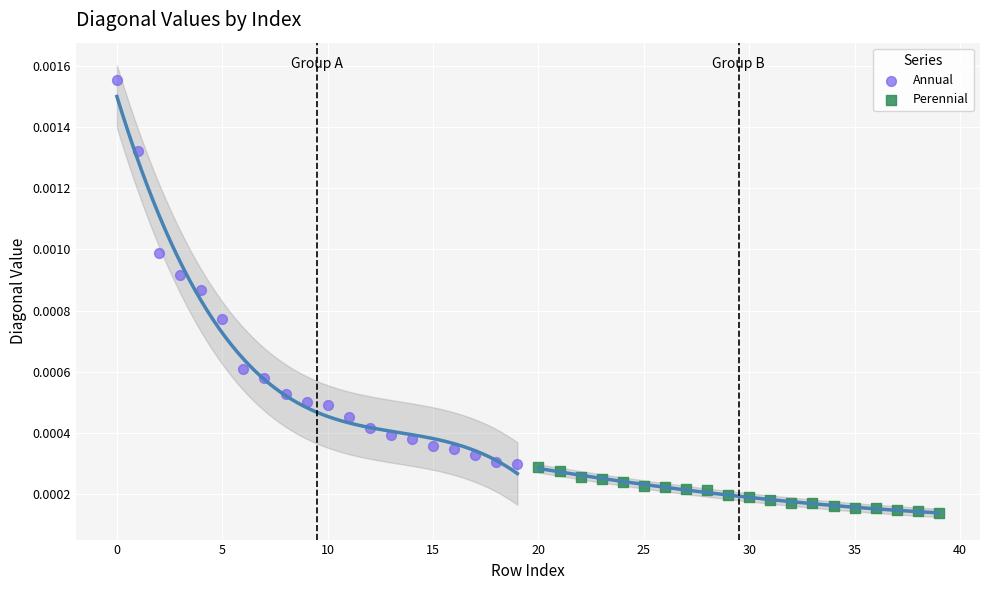

Which series has the largest Y range (max minus min)?

Annual